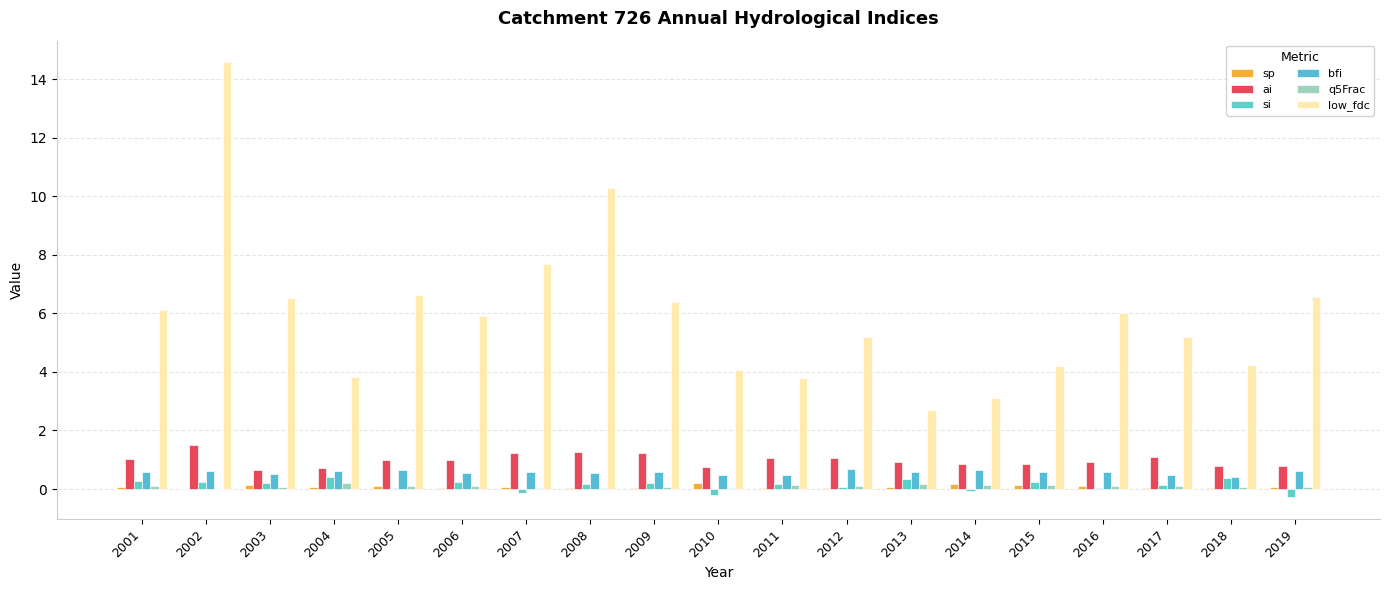

Does the chart contain stacked bars?

No